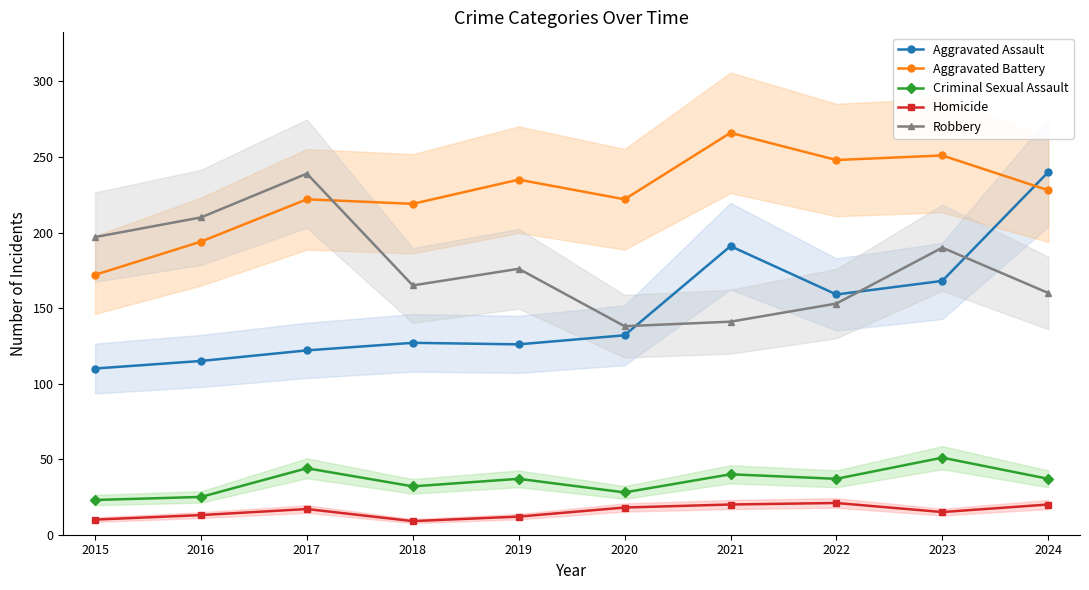

Reading left to right, extract all data points from this chart.

Aggravated Assault: 2015=110	2016=115	2017=122	2018=127	2019=126	2020=132	2021=191	2022=159	2023=168	2024=240
Aggravated Battery: 2015=172	2016=194	2017=222	2018=219	2019=235	2020=222	2021=266	2022=248	2023=251	2024=228
Criminal Sexual Assault: 2015=23	2016=25	2017=44	2018=32	2019=37	2020=28	2021=40	2022=37	2023=51	2024=37
Homicide: 2015=10	2016=13	2017=17	2018=9	2019=12	2020=18	2021=20	2022=21	2023=15	2024=20
Robbery: 2015=197	2016=210	2017=239	2018=165	2019=176	2020=138	2021=141	2022=153	2023=190	2024=160